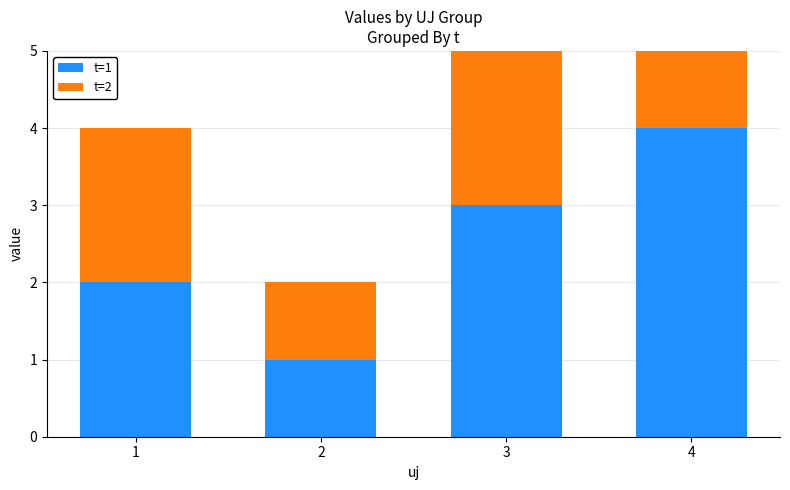

What is the value of the t=1 bar at the 2nd from the left?

1